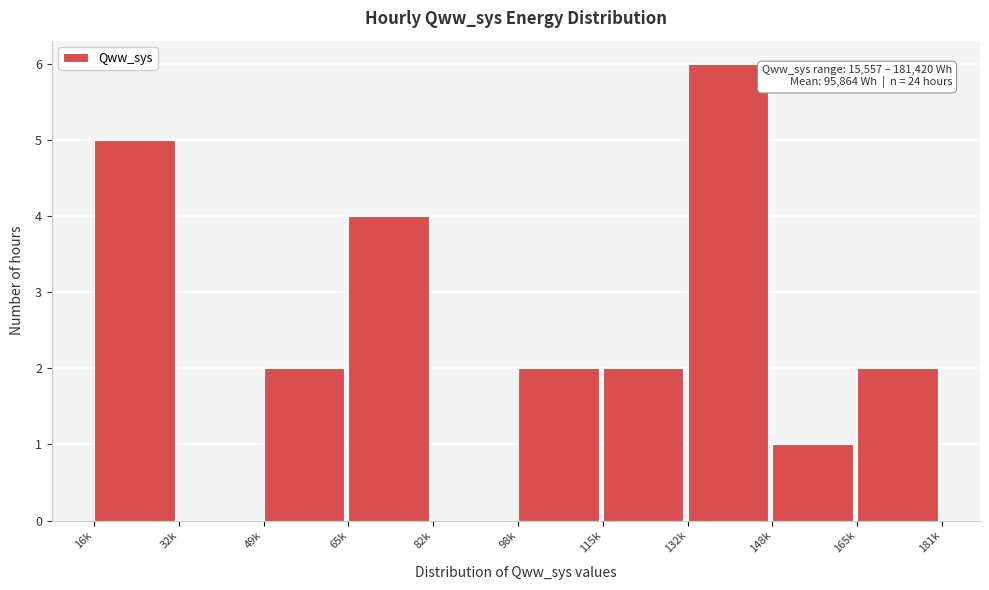

Reading right to left, list all the values displayed in this chart.

165k=2	148k=1	132k=6	115k=2	98k=2	82k=0	65k=4	49k=2	32k=0	16k=5